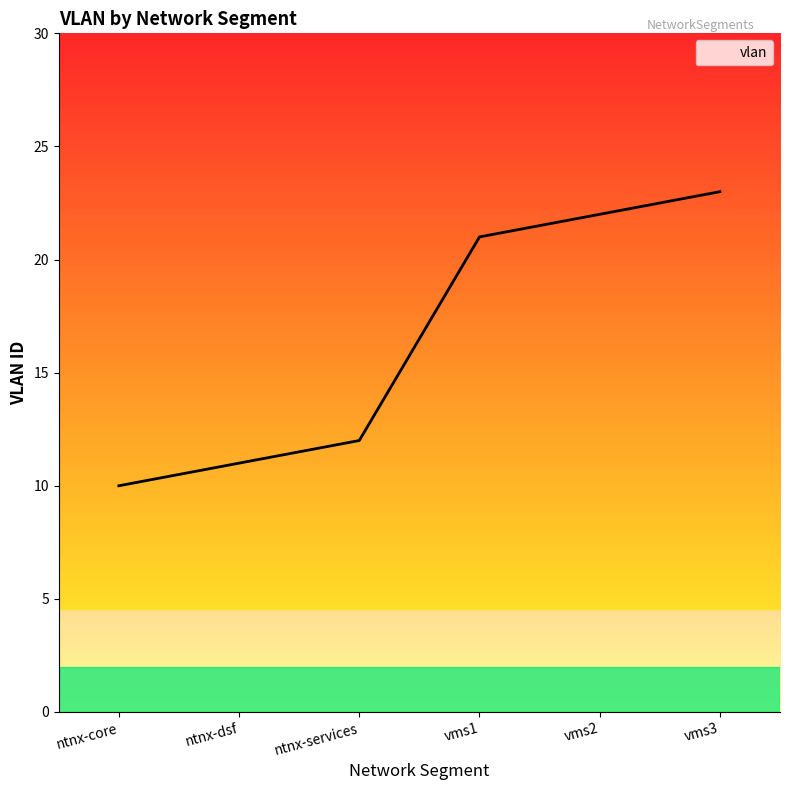

What is the sum of the values at ntnx-core and vms1?

31